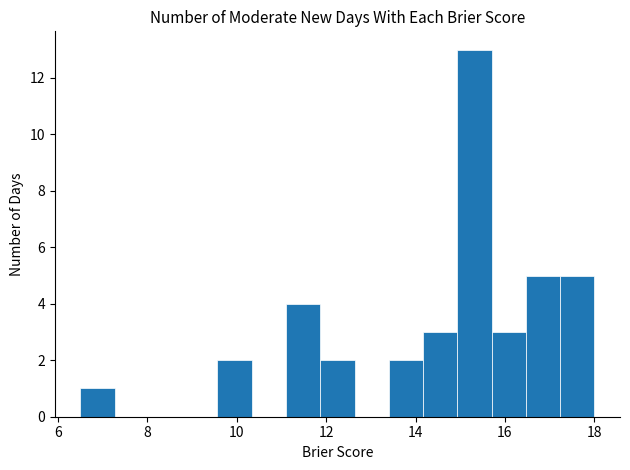

Around what value on the x-axis is the tallest bar? Give the approximate position of its centre, as read against the axis.

15.4